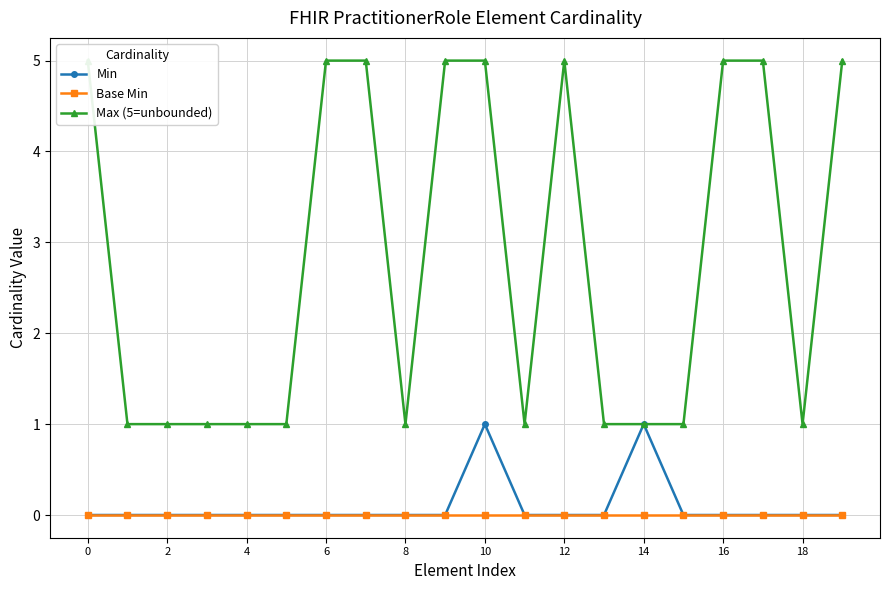

Reading right to left, what are all the values shown in this chart?

Min: 0	0	0	0	0	1	0	0	0	1	0	0	0	0	0	0	0	0	0	0
Base Min: 0	0	0	0	0	0	0	0	0	0	0	0	0	0	0	0	0	0	0	0
Max (5=unbounded): 5	1	5	5	1	1	1	5	1	5	5	1	5	5	1	1	1	1	1	5